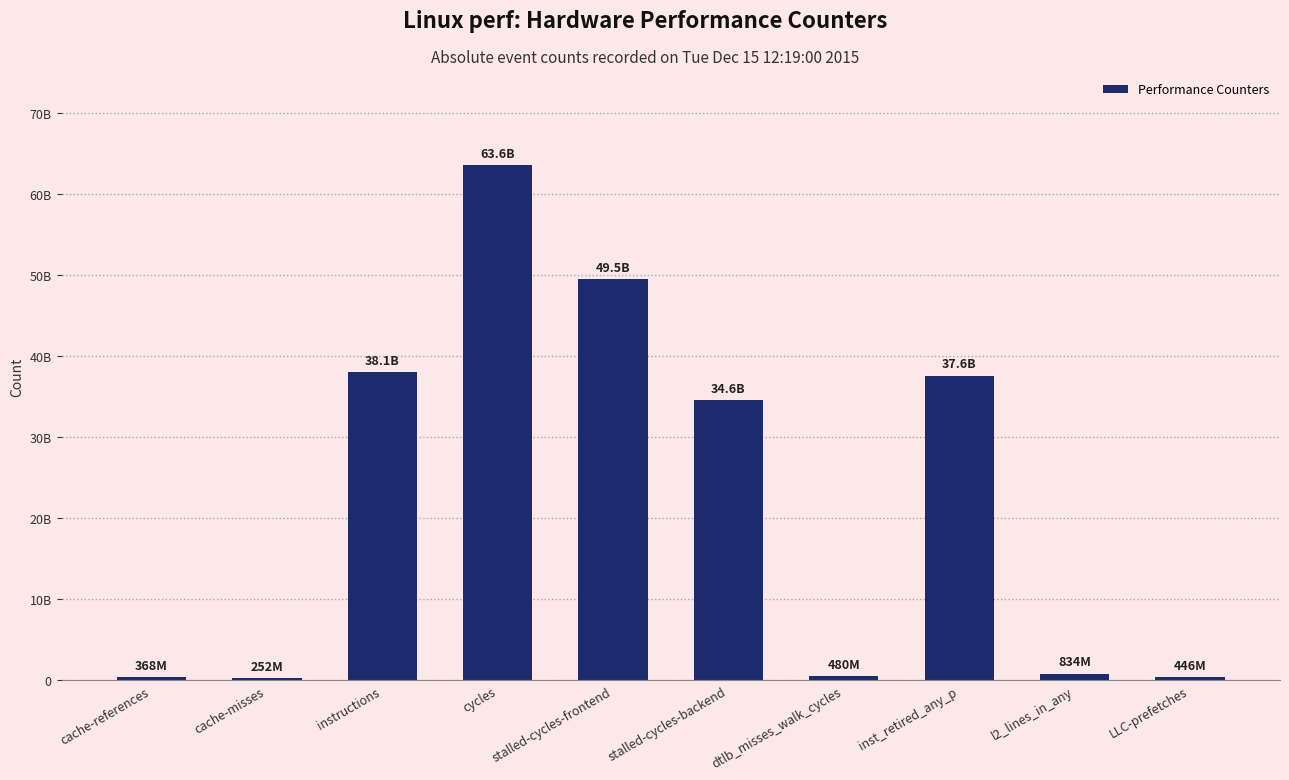

What position from the right is stalled-cycles-frontend?

6